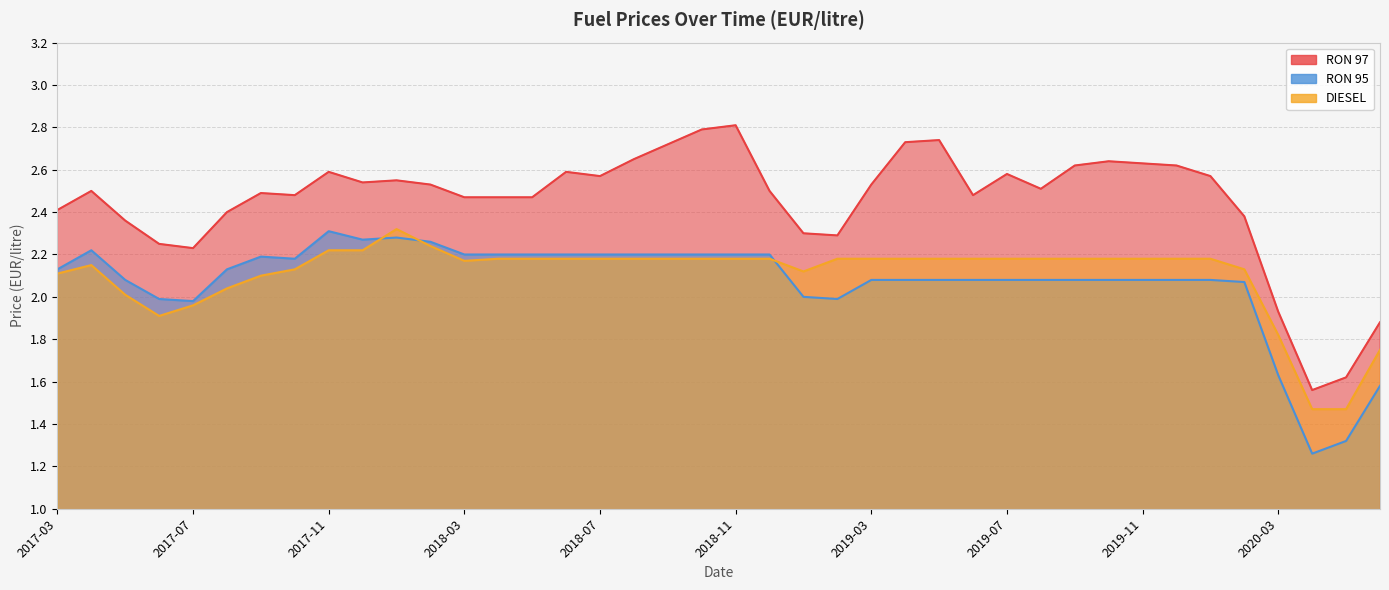

How many data points in DIESEL are above 2?

34